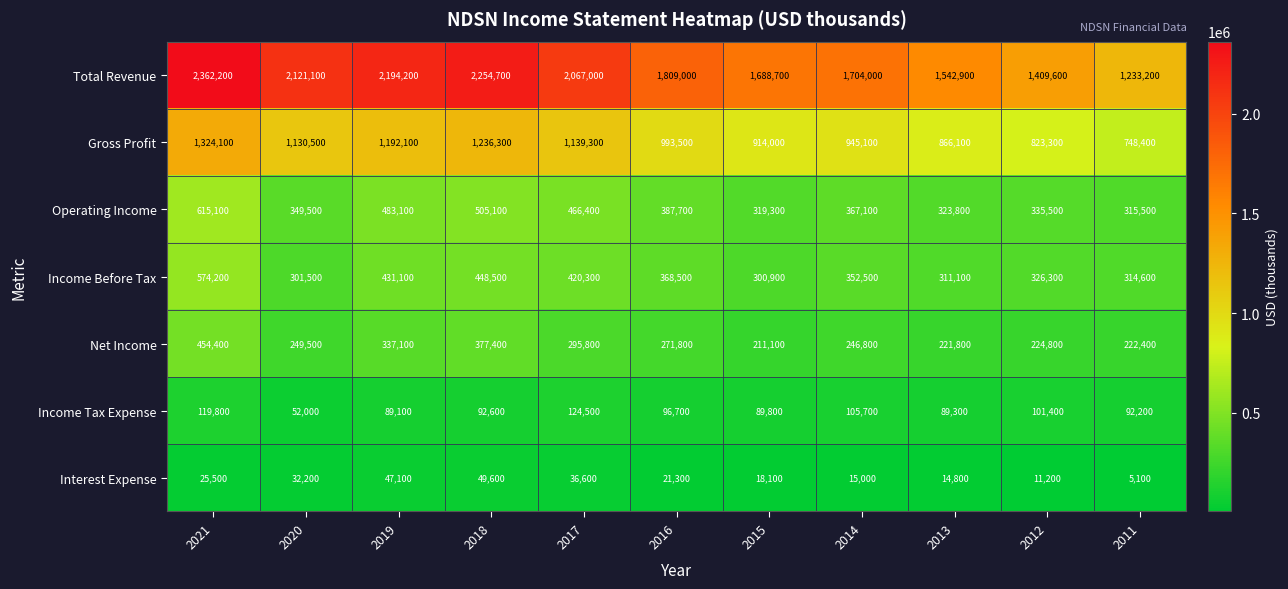

What is the difference between the maximum and minimum values in the Net Income series?

243300